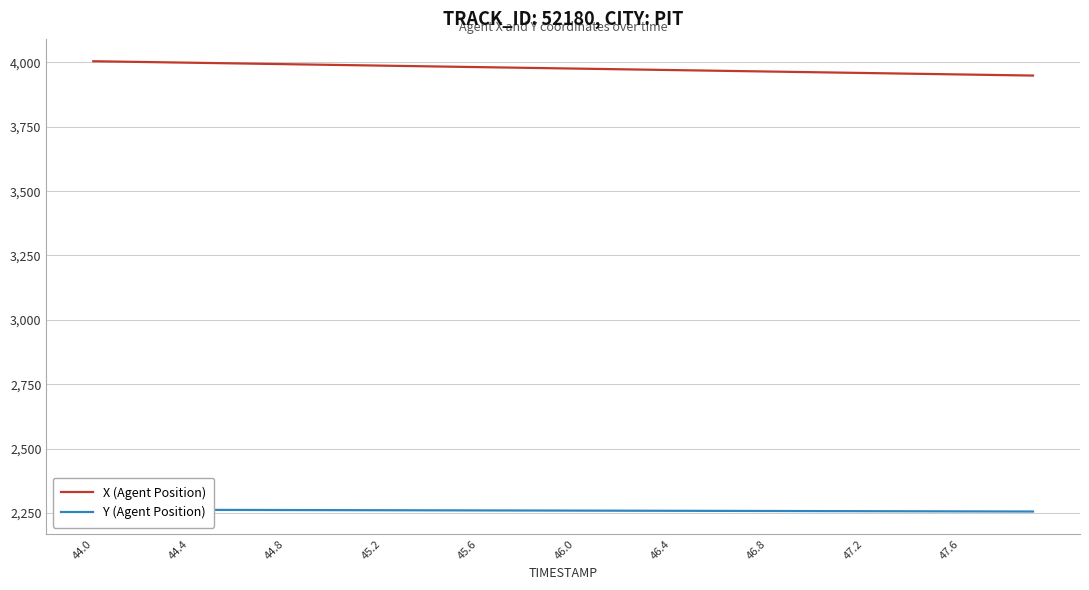

What is the value of the Y (Agent Position) point at the 40th from the left?

2255.2